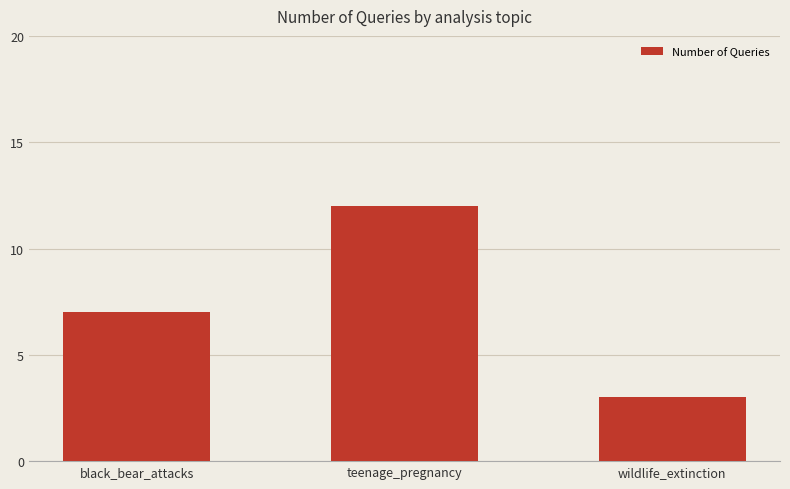

What is the value of the 2nd bar from the left?

12